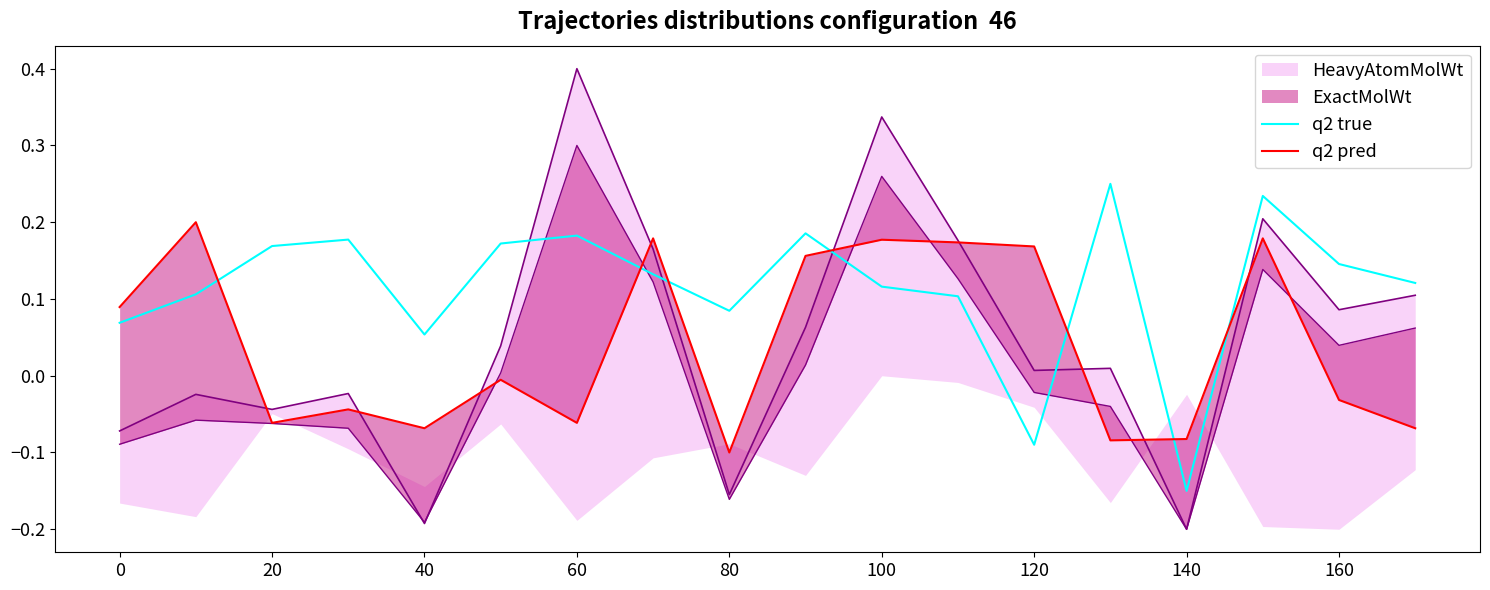

At which label is q2 true closest to 0?

40